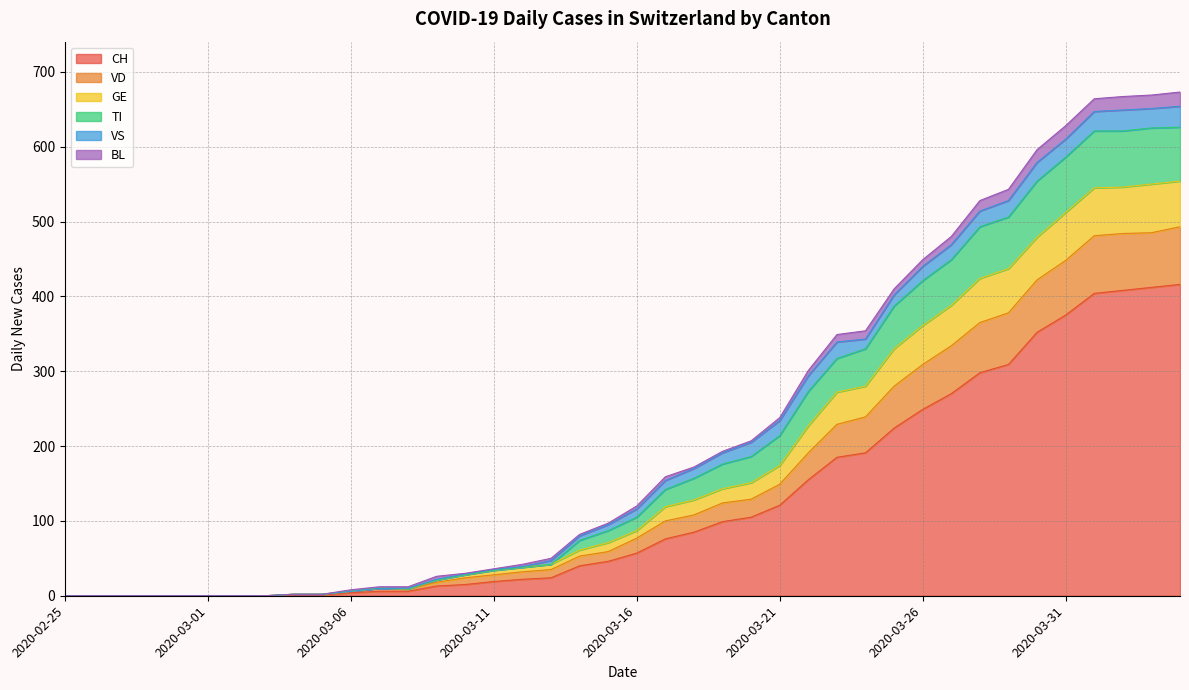

What is the maximum value for CH?

416